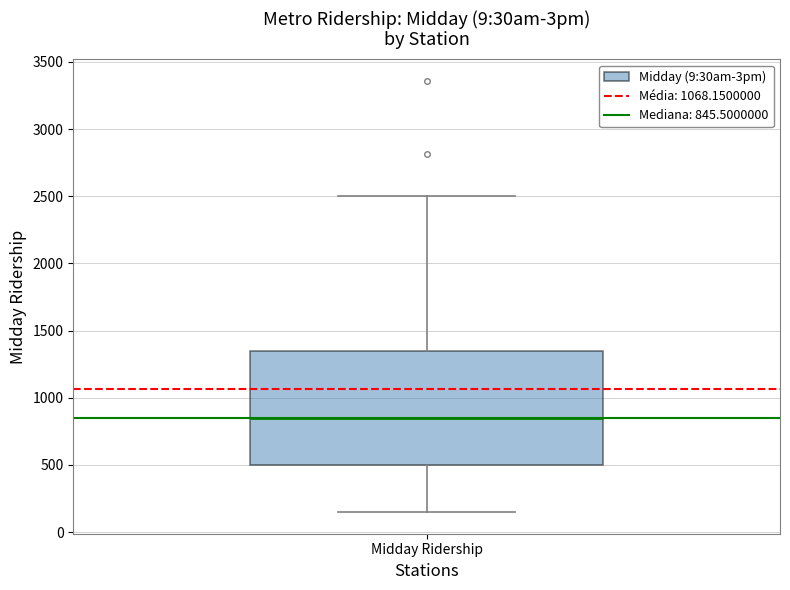

Transcribe this box plot: give where the median line is, the range the box spans, and where the two whiskers end, as read against the y-axis. The values are not printed on the chart, so give them approximately, as read against the axis.

median 850, box 500 to 1350, whiskers 150 to 2500